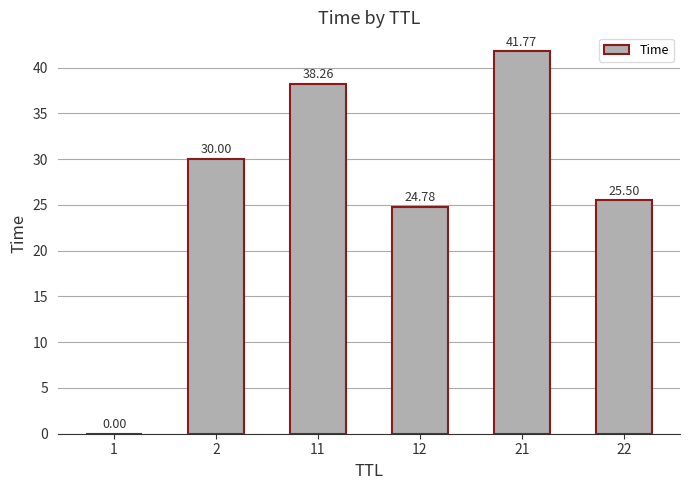

What is the sum of the values at 2 and 11?

68.3